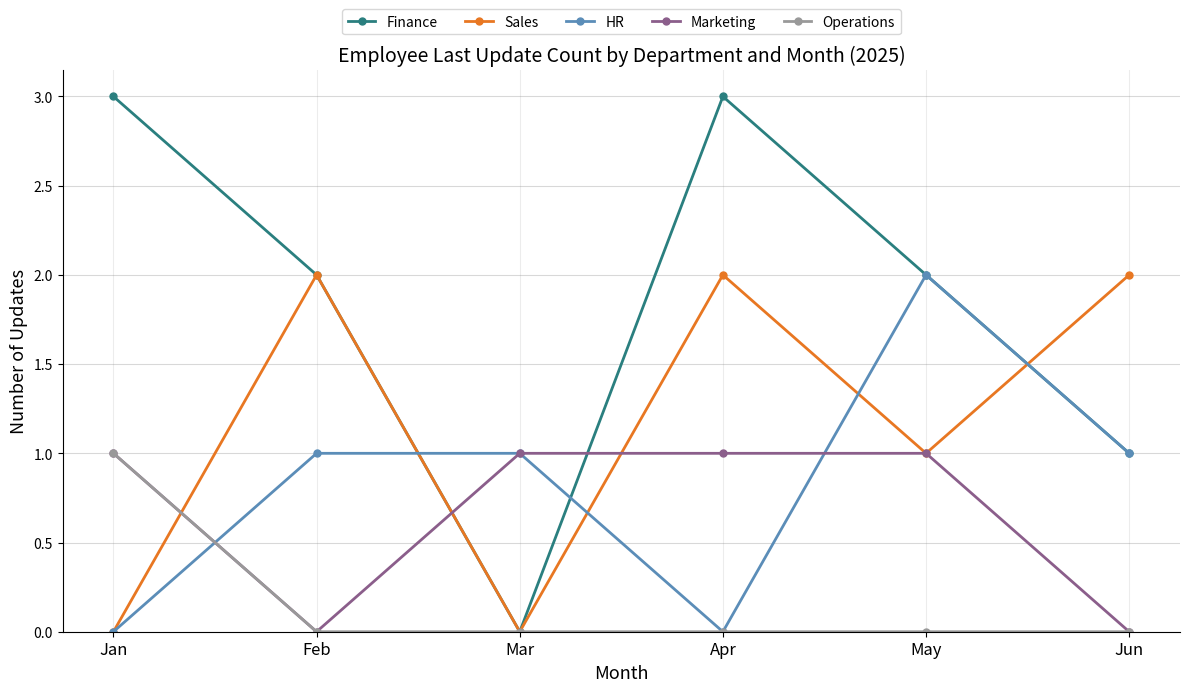

Which series has the widest spread of values?

Finance